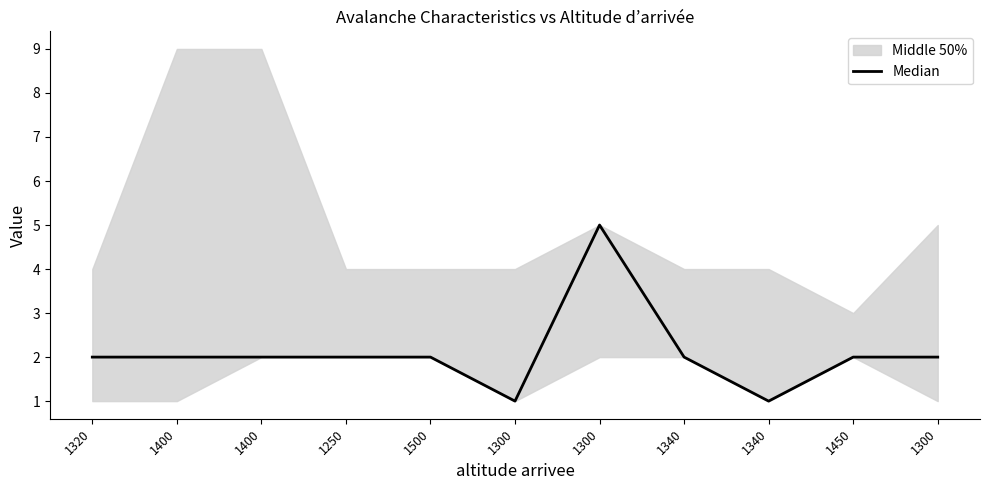

Count the values in the range 2 to 3.

8